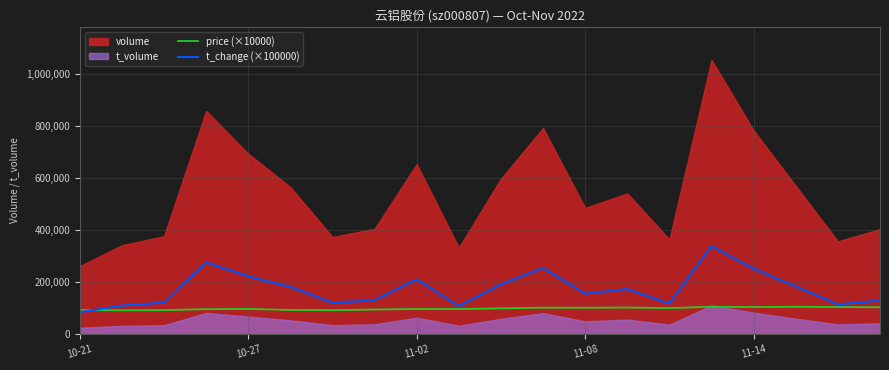

True or false: price (×10000) has a value of 101400.0 at 11.

True